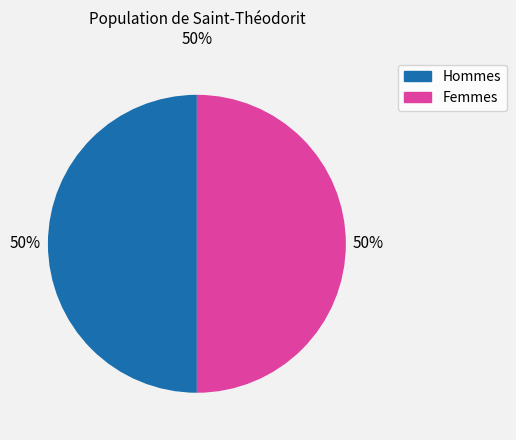

To the nearest percent, what is the average slice percentage?

50%